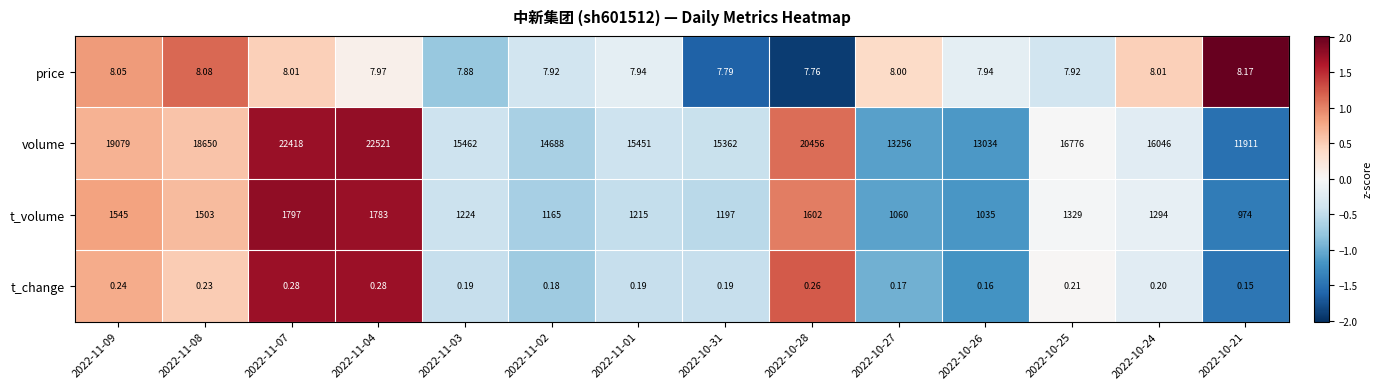

What is the total value across all series at 2022-11-01?

16674.1